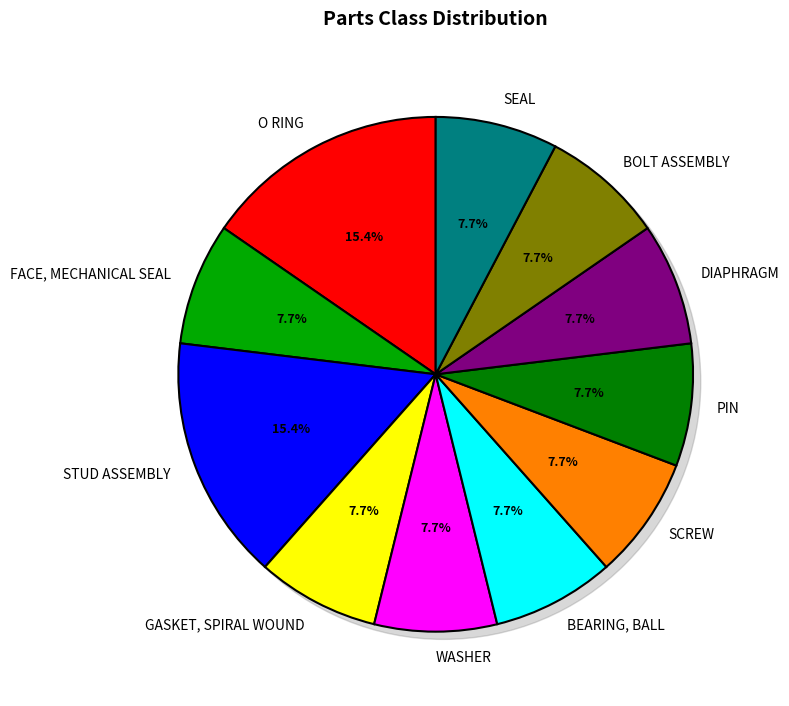

Is it true that PIN is 8% of the pie?

True